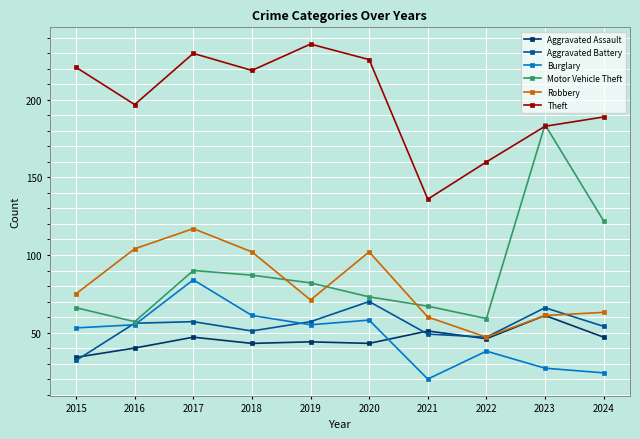

Rank the series by their maximum value, from lowest to highest.

Aggravated Assault, Aggravated Battery, Burglary, Robbery, Motor Vehicle Theft, Theft